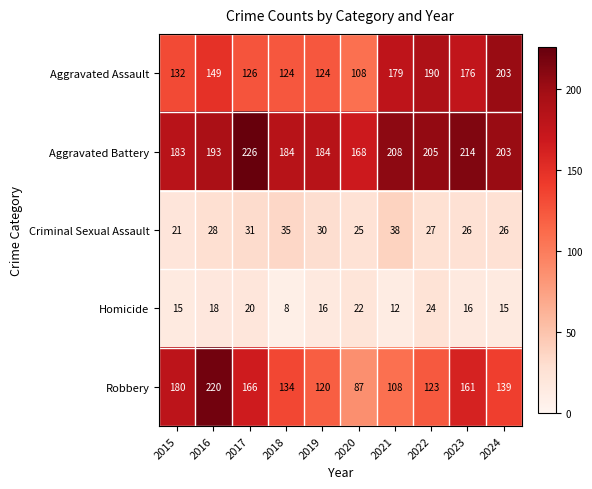

What is the average value of the Robbery series?

144